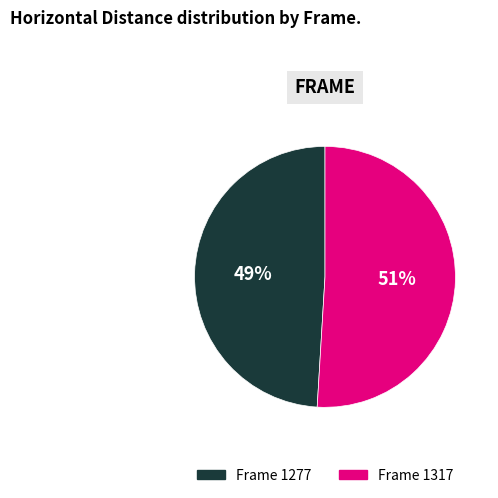

What is the ratio of the value at Frame 1317 to the value at Frame 1277?

1.0